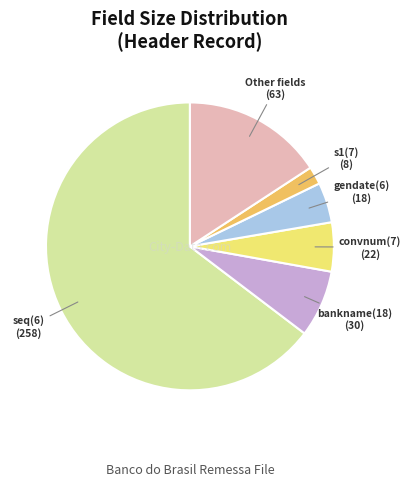

Is there a majority slice in this chart?

Yes